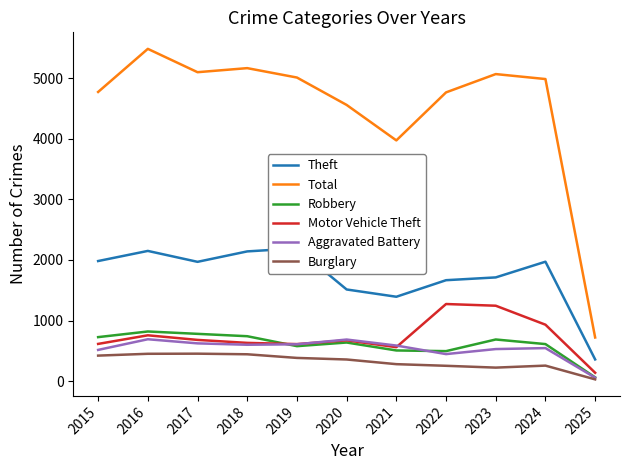

List the series in order of their peak value, lowest first.

Burglary, Aggravated Battery, Robbery, Motor Vehicle Theft, Theft, Total